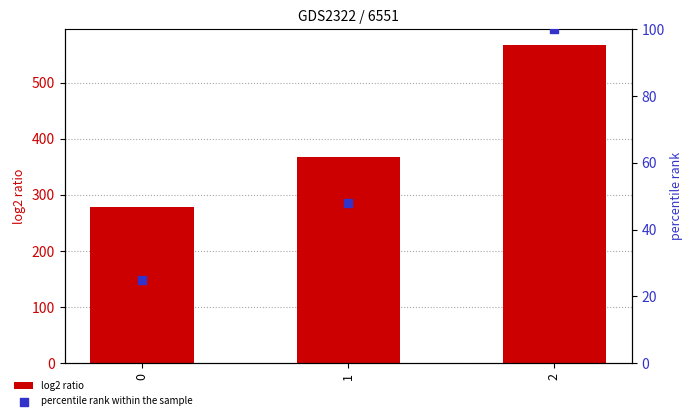

Which series has the widest spread of Y values?

log2 ratio